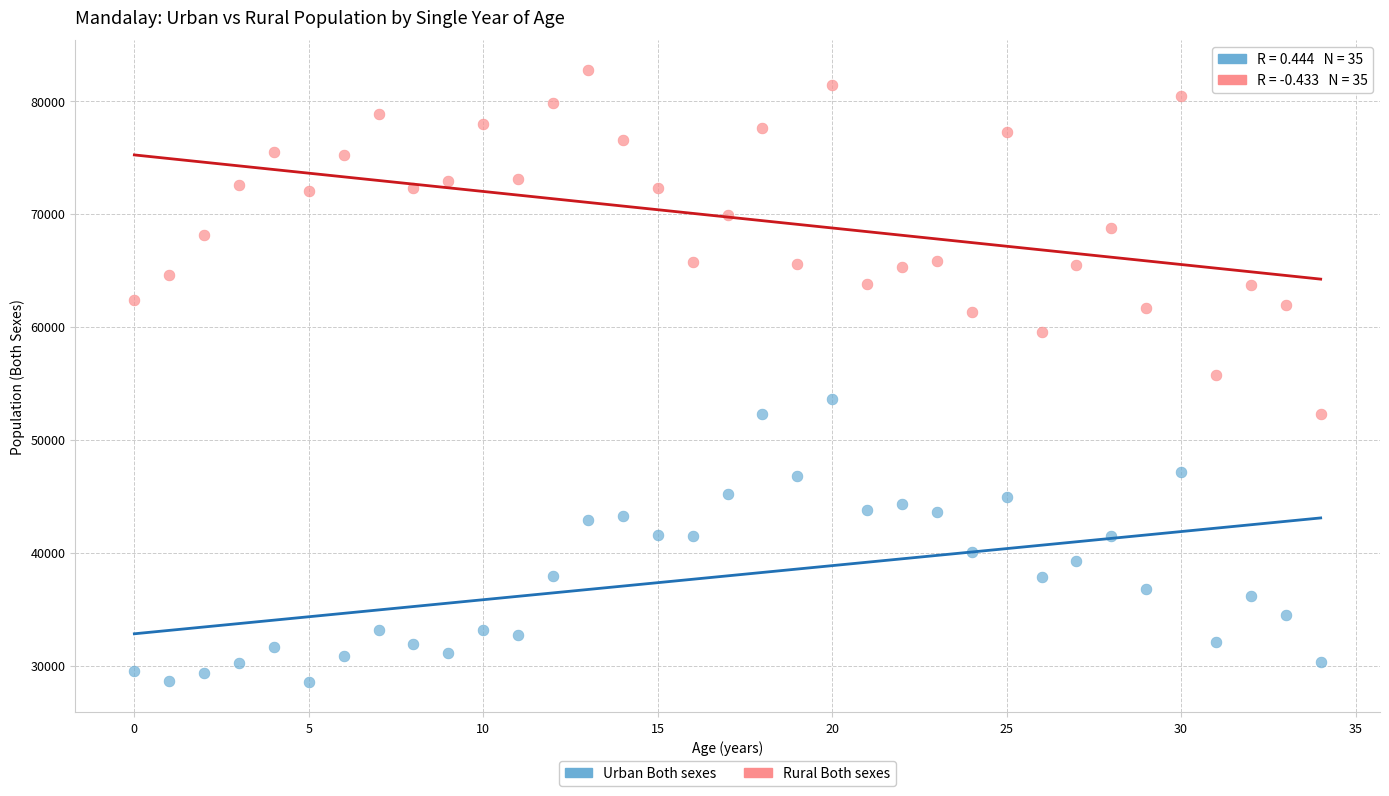

Which series has the largest Y range (max minus min)?

Rural Both sexes